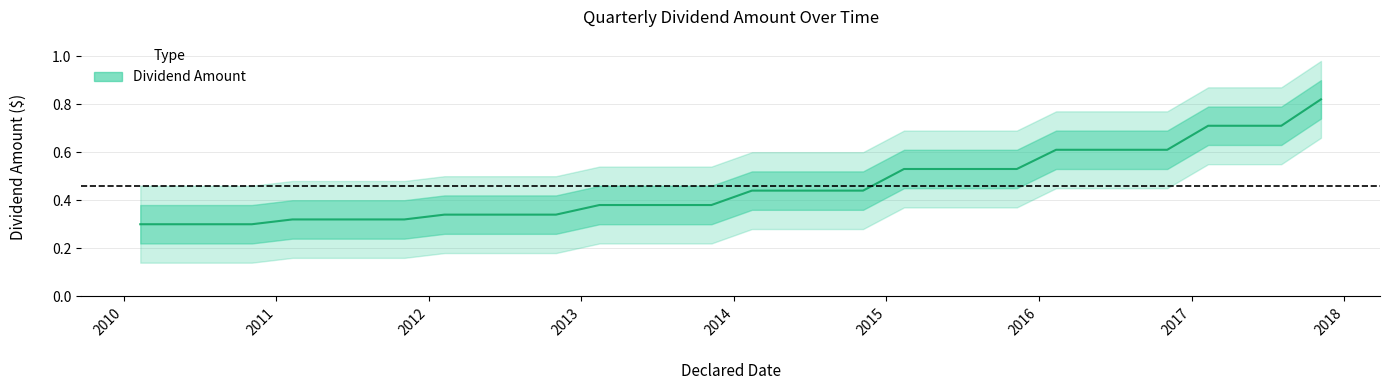

Reading left to right, extract all data points from this chart.

0.3	0.3	0.3	0.3	0.3	0.3	0.3	0.3	0.3	0.3	0.3	0.3	0.4	0.4	0.4	0.4	0.4	0.4	0.4	0.4	0.5	0.5	0.5	0.5	0.6	0.6	0.6	0.6	0.7	0.7	0.7	0.8